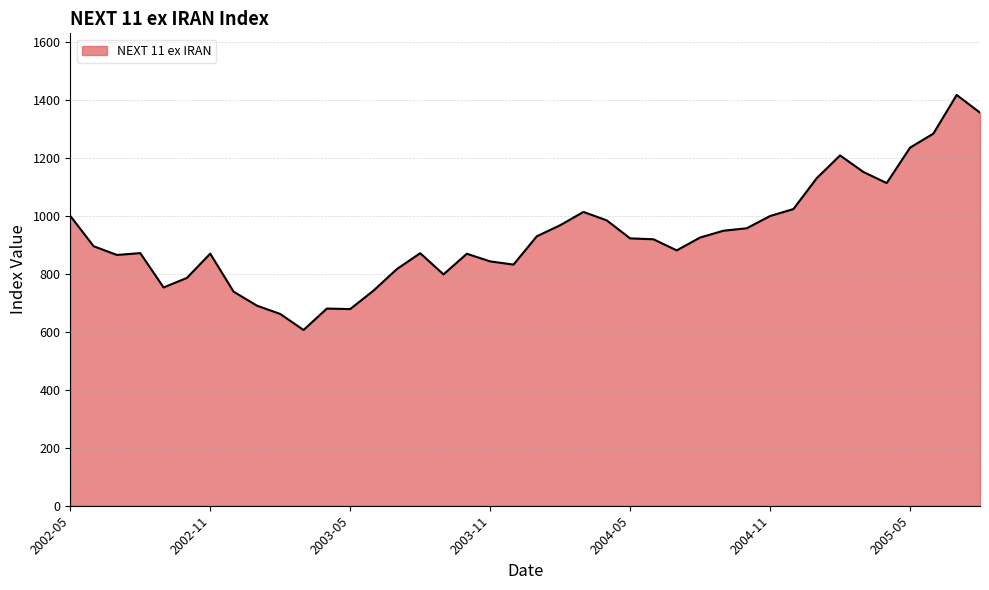

What is the difference between the maximum and minimum values?

810.7